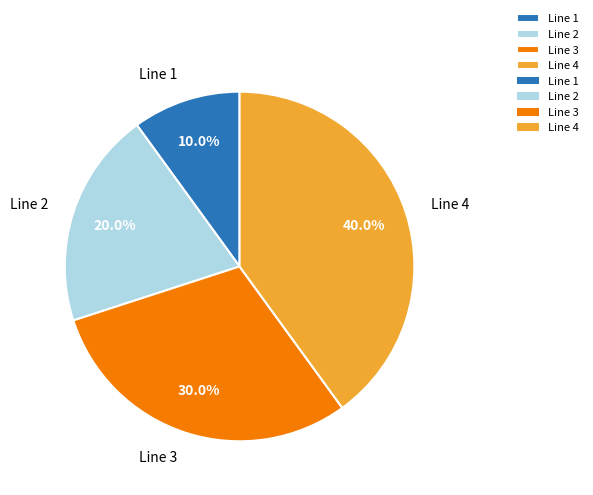

True or false: Line 4 accounts for 34% of the total.

False